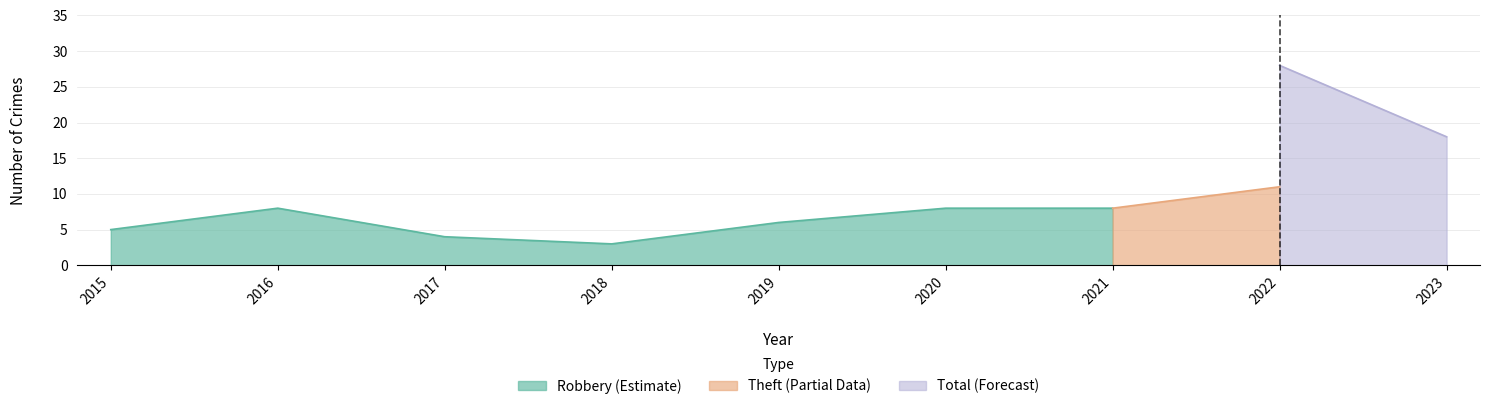

Is it true that Total equals 16 at 2016?

False